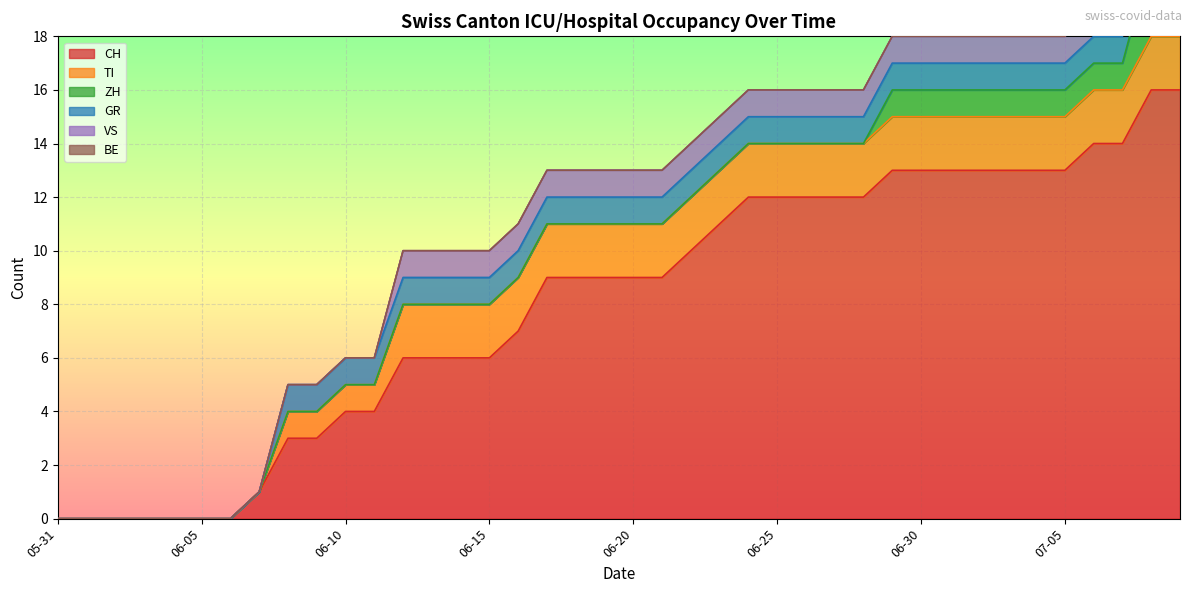

Rank the series by their maximum value, from highest to lowest.

CH, ZH, TI, GR, VS, BE